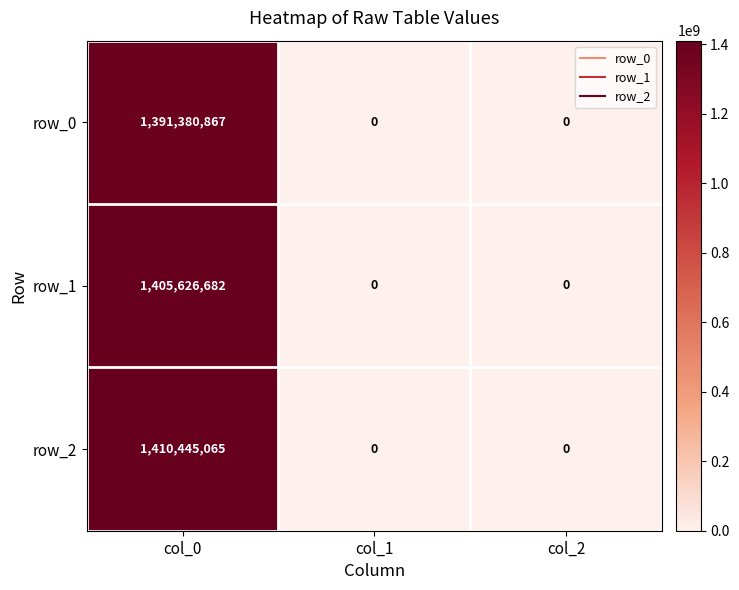

Reading left to right, extract all data points from this chart.

row_0: col_0=1391380867	col_1=0	col_2=0
row_1: col_0=1405626682	col_1=0	col_2=0
row_2: col_0=1410445065	col_1=0	col_2=0